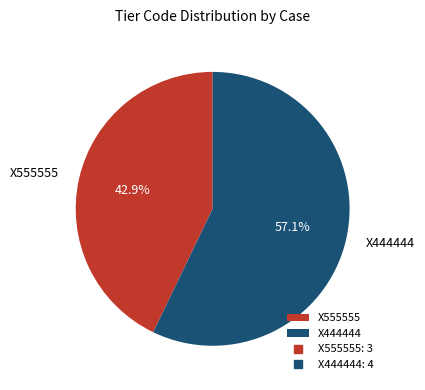

What is the majority slice?

X444444